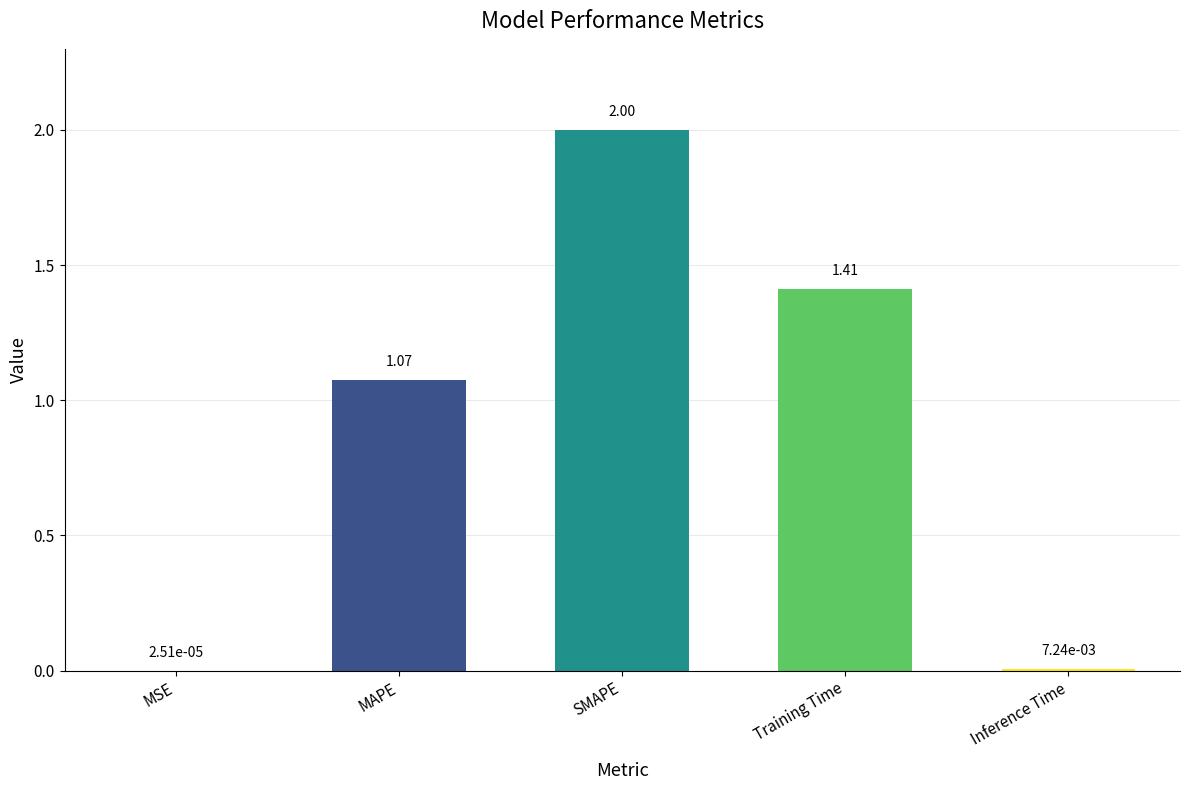

Which label corresponds to the largest value in the chart?

SMAPE